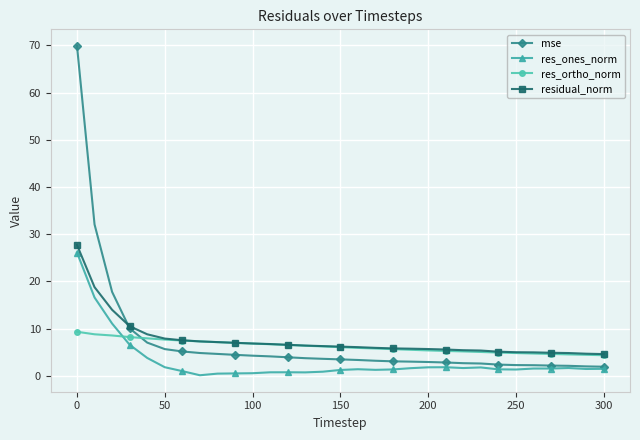

Which series has the widest spread of values?

mse